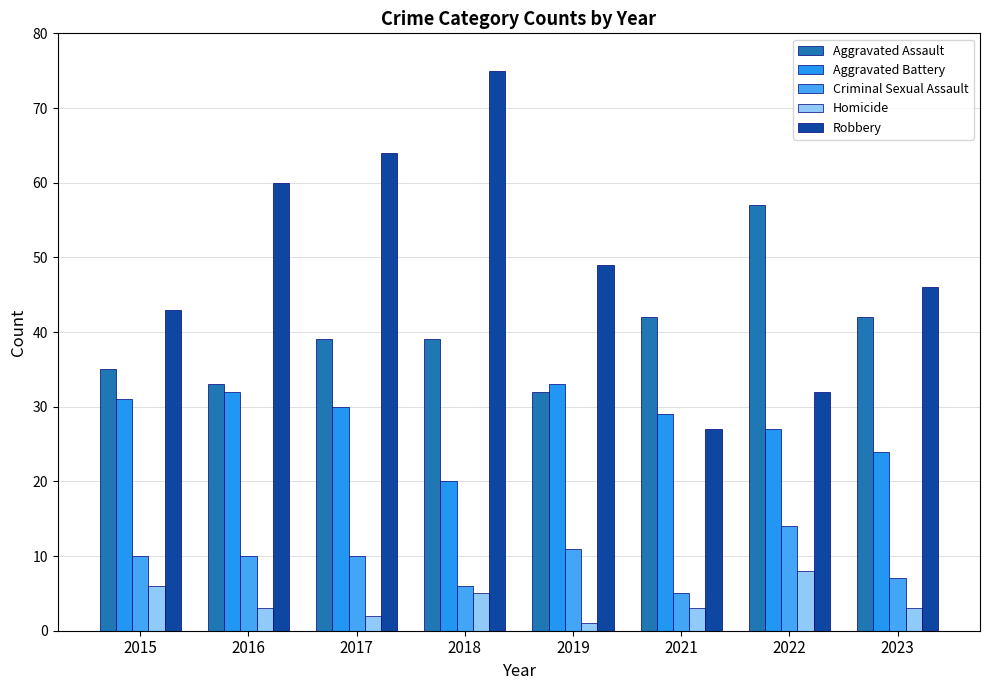

How many values in the Robbery series are below 49?

4